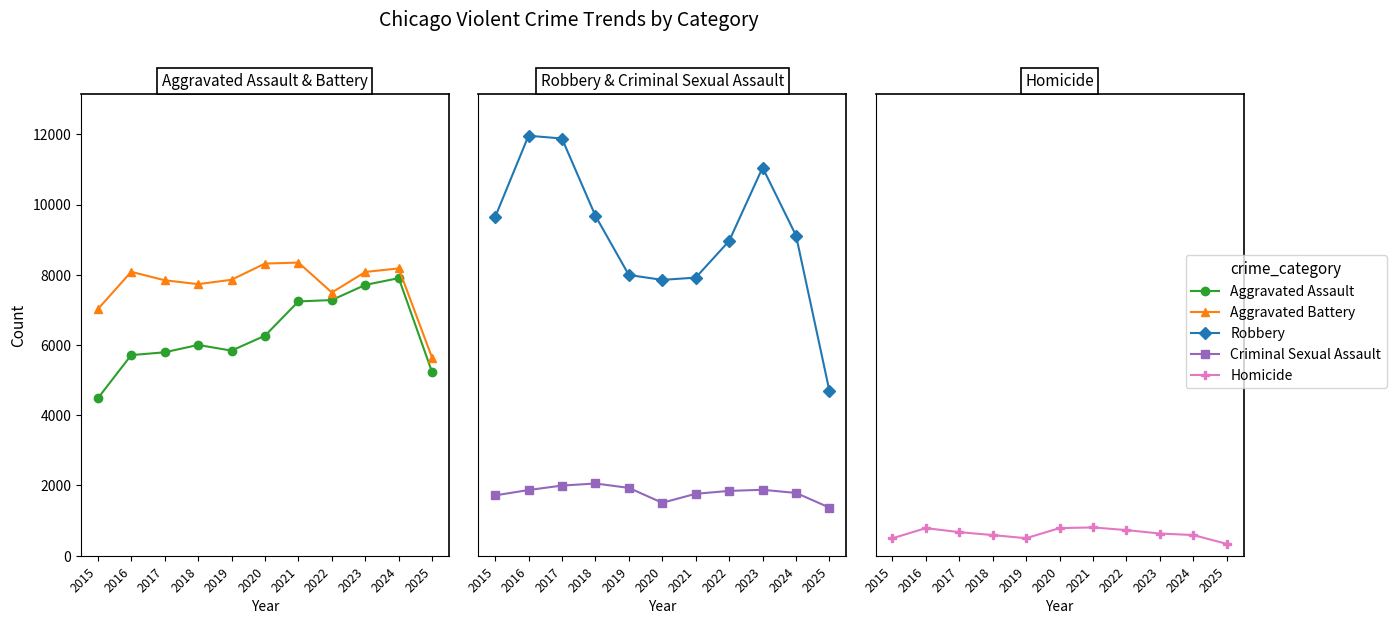

What is the value of the Aggravated Battery point at the 6th from the left?

8320